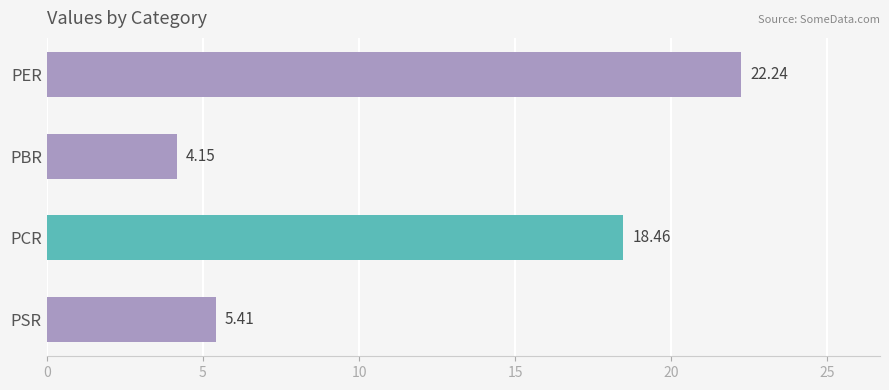

How many bars are there in total?

4